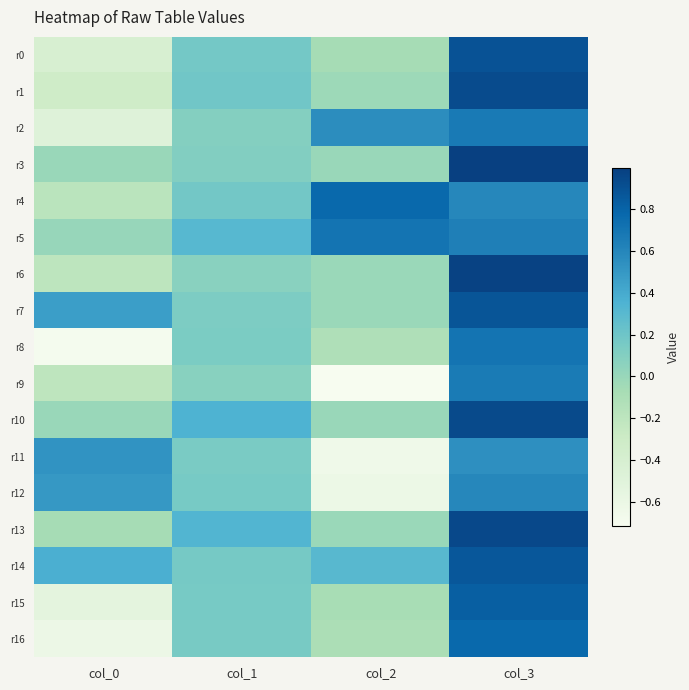

Reading left to right, extract all data points from this chart.

r0: col_0=-0.4	col_1=0.2	col_2=-0.1	col_3=0.9
r1: col_0=-0.3	col_1=0.2	col_2=-0.0	col_3=0.9
r2: col_0=-0.5	col_1=0.1	col_2=0.6	col_3=0.7
r3: col_0=0.0	col_1=0.1	col_2=0.0	col_3=1.0
r4: col_0=-0.2	col_1=0.2	col_2=0.8	col_3=0.6
r5: col_0=0.0	col_1=0.3	col_2=0.7	col_3=0.6
r6: col_0=-0.2	col_1=0.1	col_2=-0.0	col_3=1.0
r7: col_0=0.5	col_1=0.1	col_2=-0.0	col_3=0.9
r8: col_0=-0.7	col_1=0.1	col_2=-0.1	col_3=0.7
r9: col_0=-0.2	col_1=0.1	col_2=-0.7	col_3=0.7
r10: col_0=0.0	col_1=0.4	col_2=-0.0	col_3=0.9
r11: col_0=0.5	col_1=0.1	col_2=-0.6	col_3=0.5
r12: col_0=0.5	col_1=0.2	col_2=-0.6	col_3=0.6
r13: col_0=-0.1	col_1=0.3	col_2=-0.0	col_3=0.9
r14: col_0=0.4	col_1=0.2	col_2=0.3	col_3=0.9
r15: col_0=-0.5	col_1=0.2	col_2=-0.1	col_3=0.8
r16: col_0=-0.6	col_1=0.1	col_2=-0.1	col_3=0.8